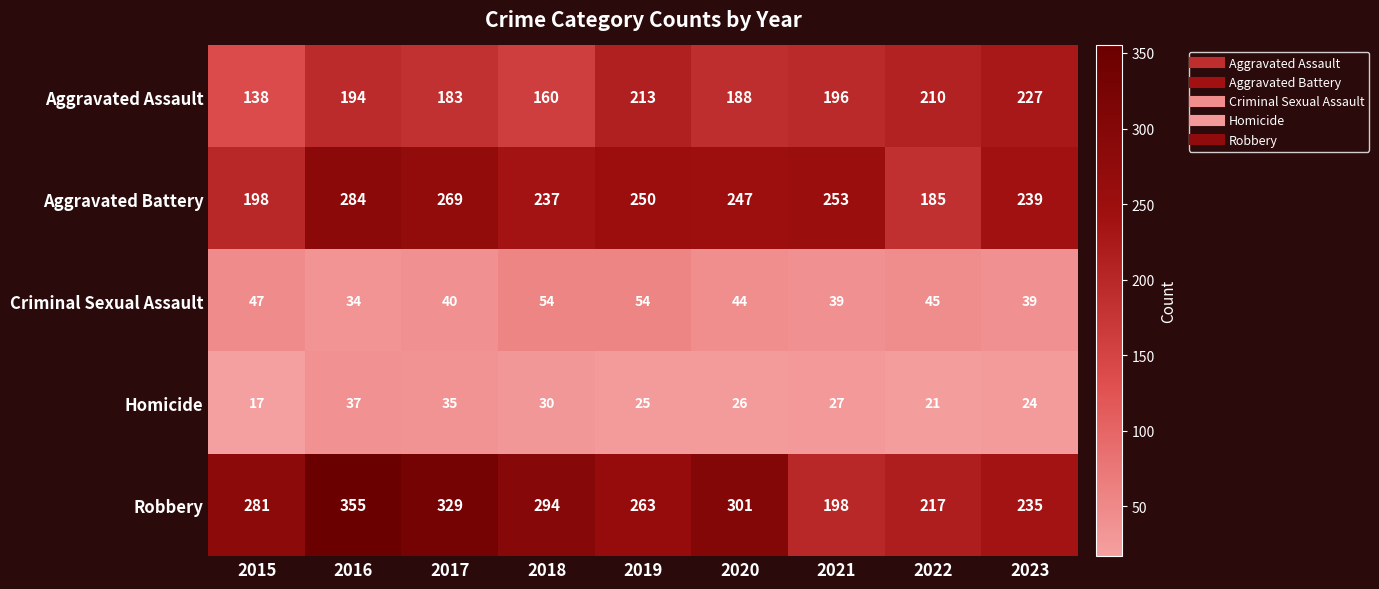

At 2016, list the series in order from largest to smallest.

Robbery, Aggravated Battery, Aggravated Assault, Homicide, Criminal Sexual Assault